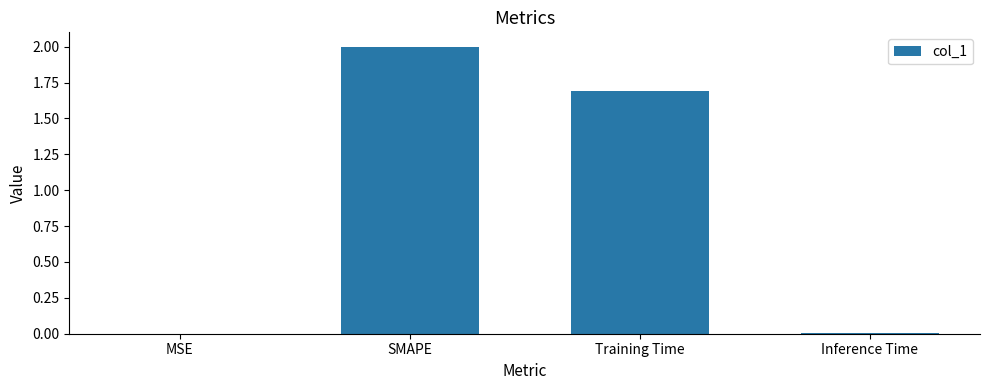

The value at Inference Time is 0.0. True or false?

True